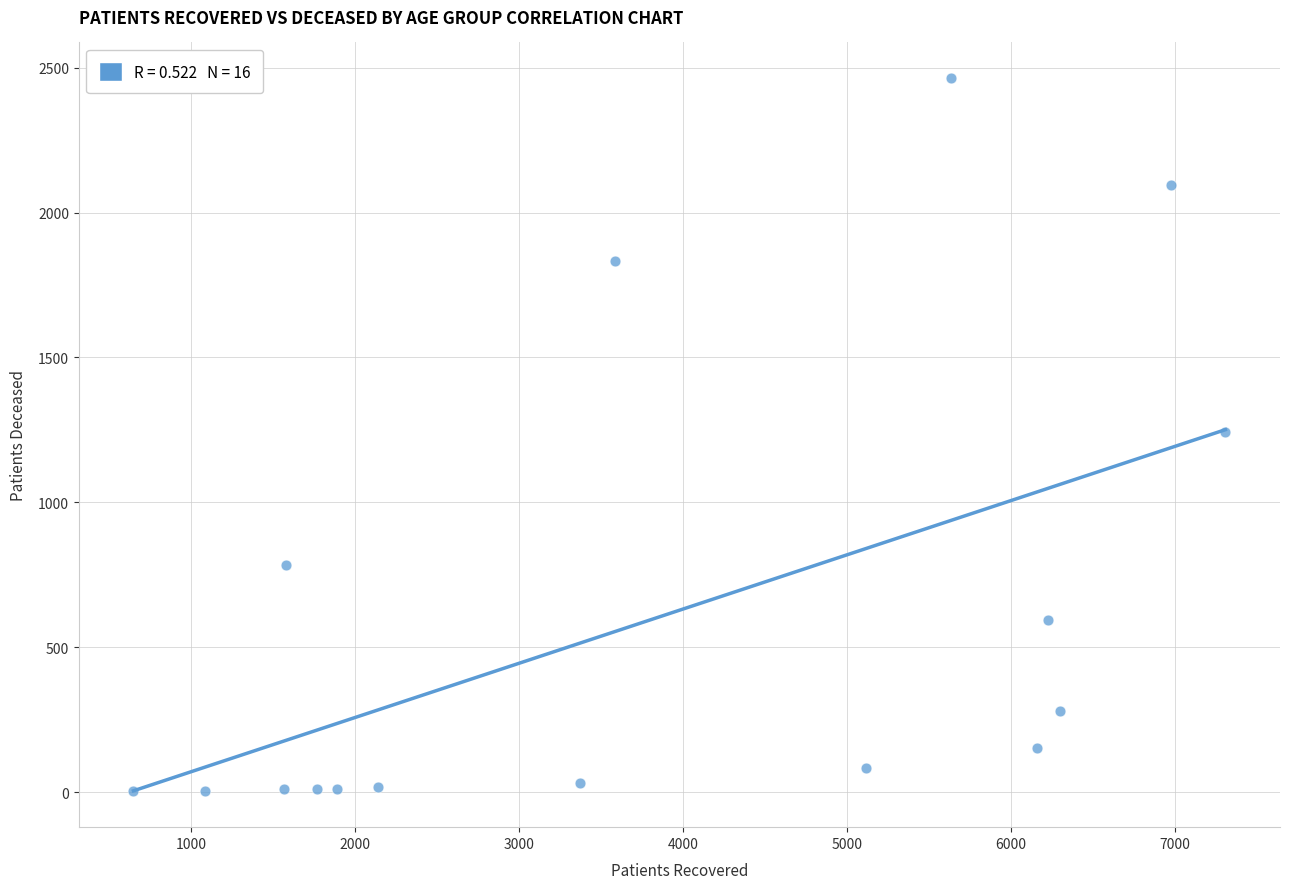

What is the range of X values (max minus min)?

6658